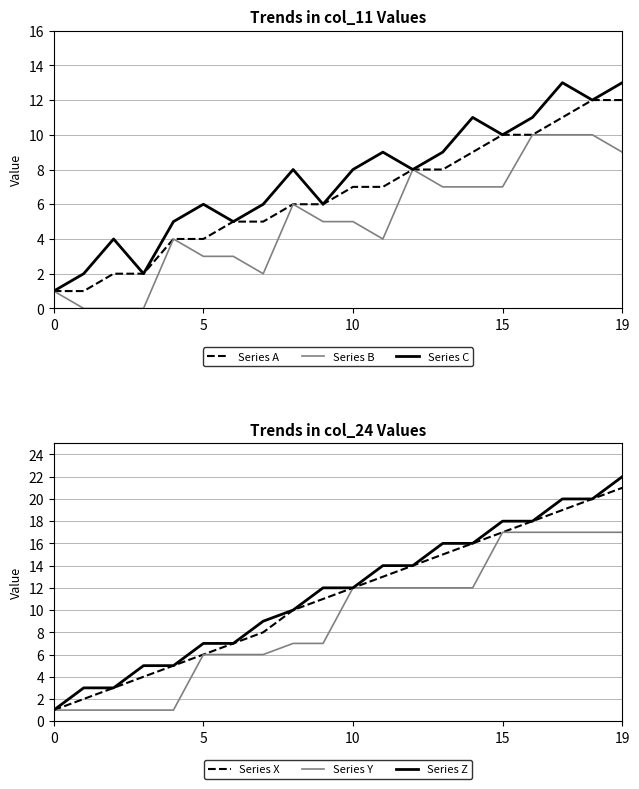

Which series has the widest spread of values?

Series Z